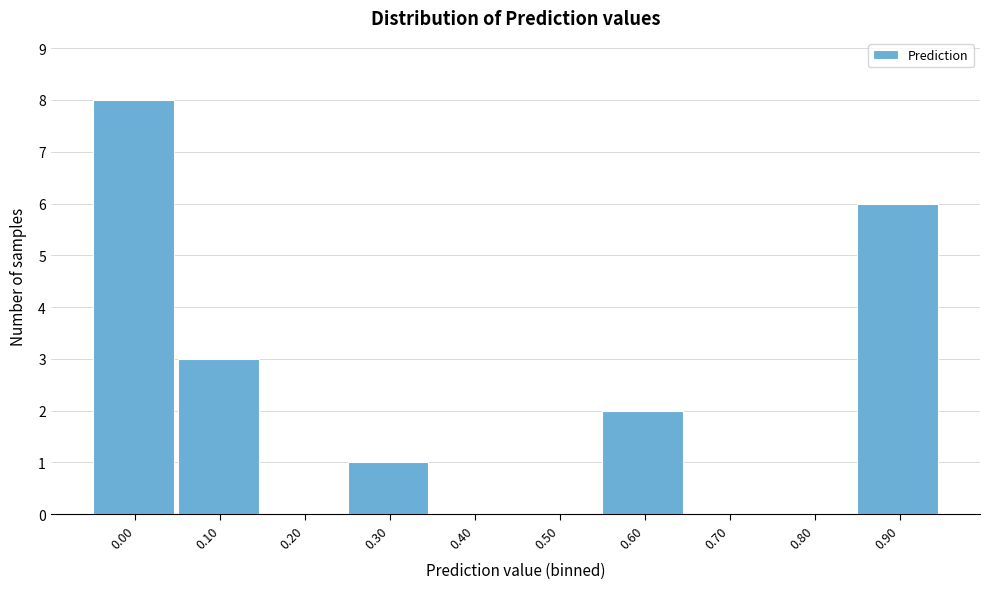

Reading left to right, transcribe all the data shown in this chart.

0.00=8	0.10=3	0.20=0	0.30=1	0.40=0	0.50=0	0.60=2	0.70=0	0.80=0	0.90=6